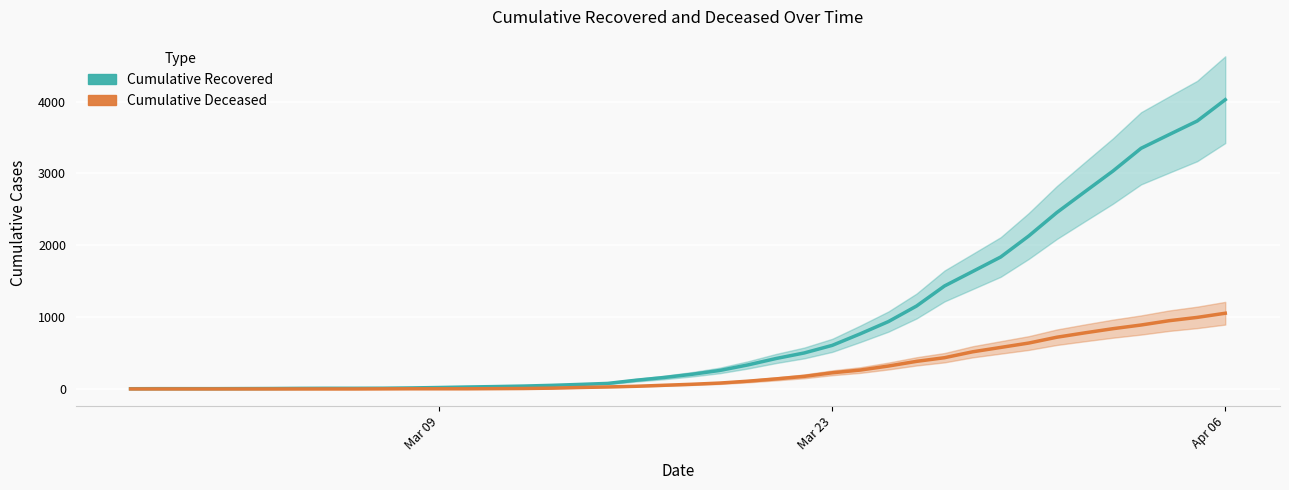

At which label does cumulative_deceased first exceed 65?

2020-03-19